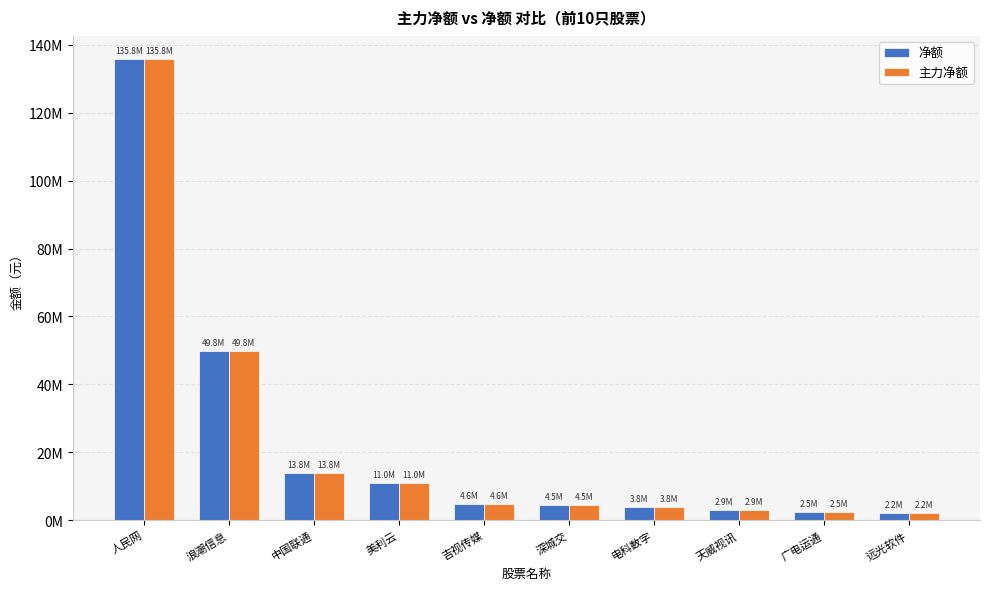

What are all the series names shown in the legend?

净额, 主力净额